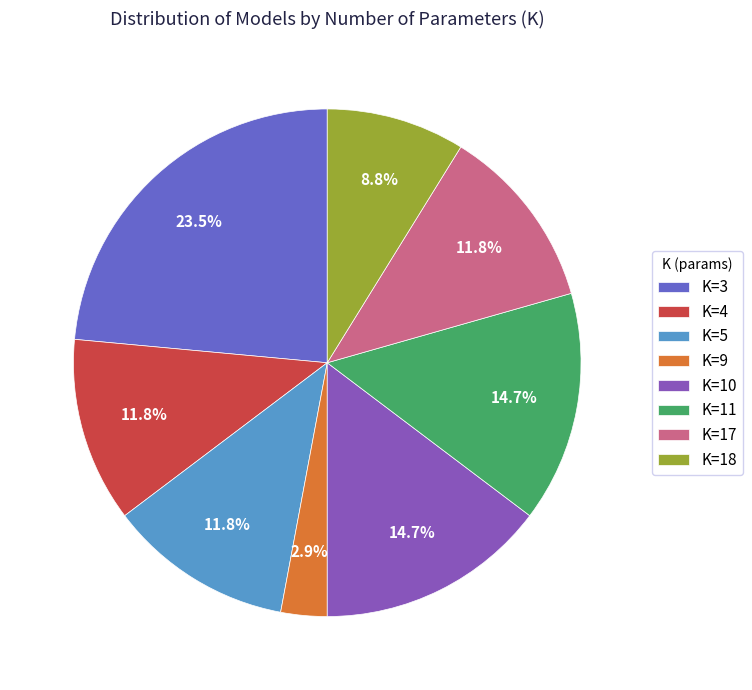

Which category has the smallest portion of the pie?

K=9